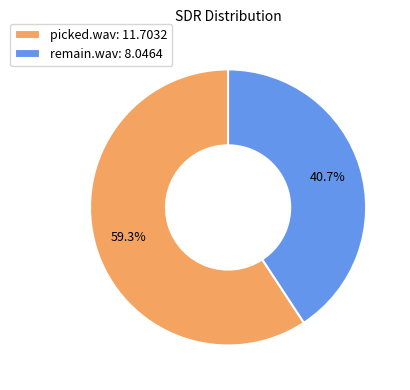

Count the number of slices in the pie.

2